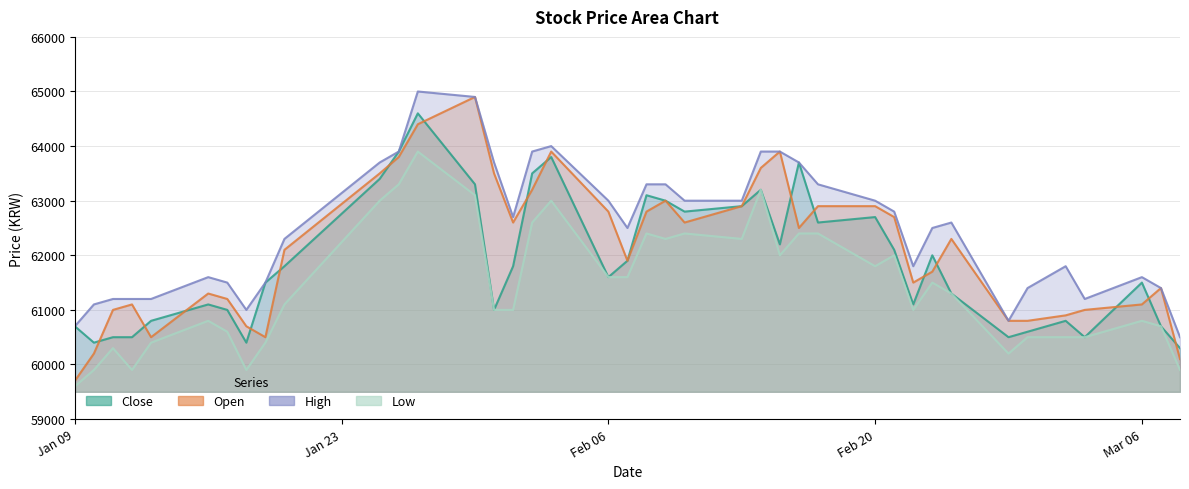

At how many categories does at least one series exceed 61693?

25